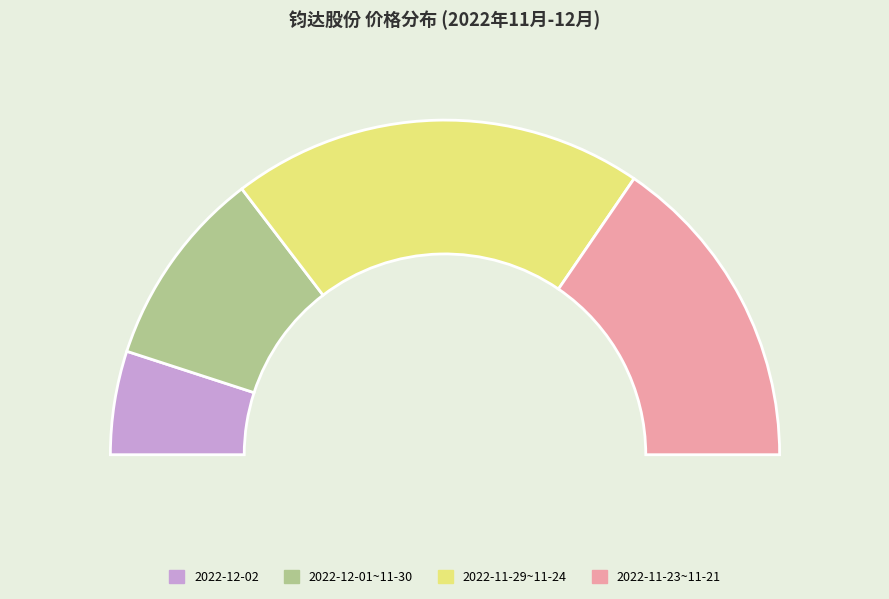

Which has a higher value, 2022-11-23 or 2022-11-30?

2022-11-23